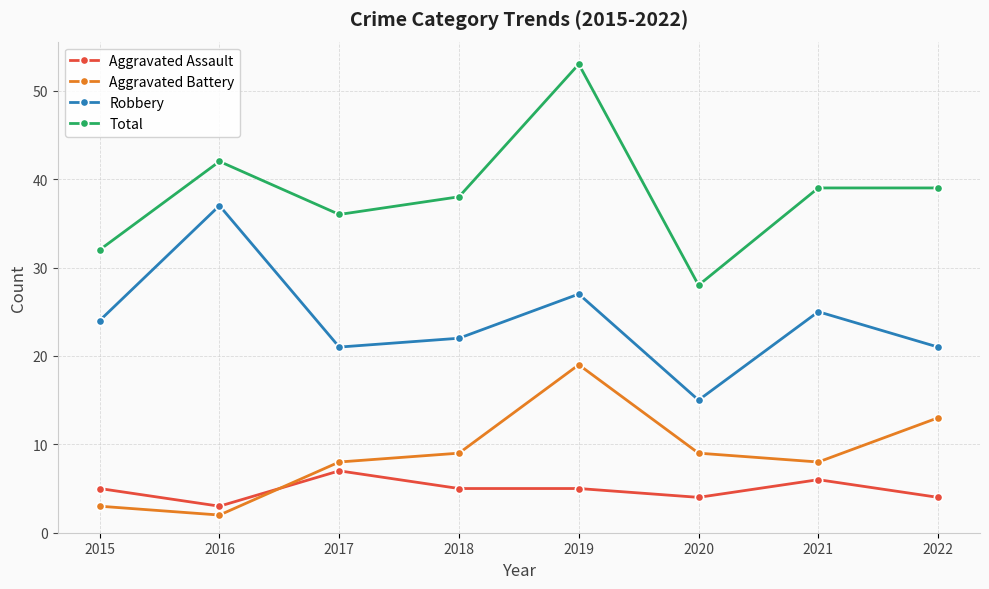

List the series in order of their peak value, lowest first.

Aggravated Assault, Aggravated Battery, Robbery, Total